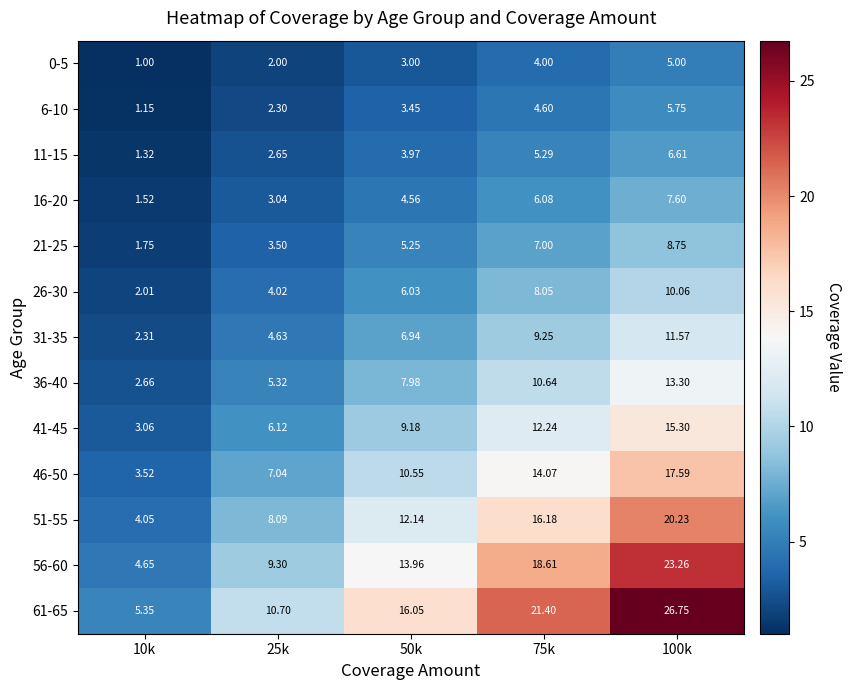

Is the value of 11-15 at 10k greater than the value of 61-65 at 25k?

No